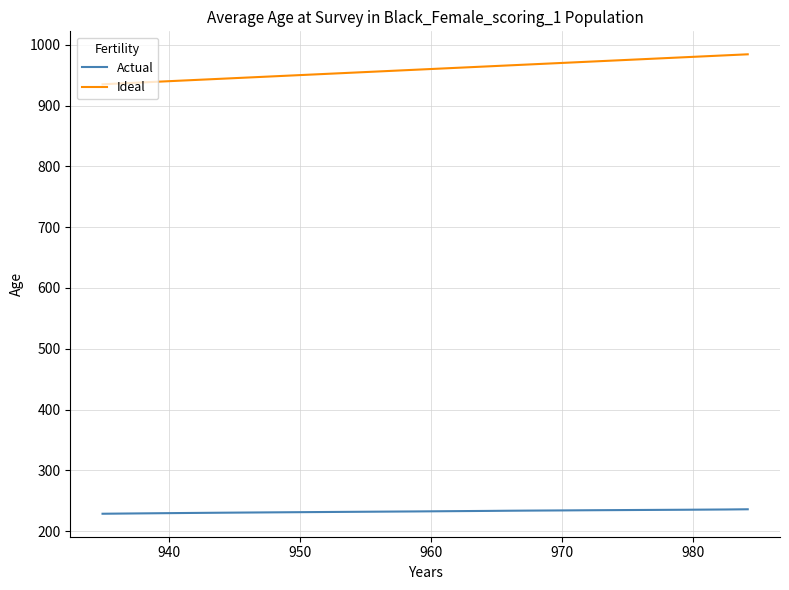

List the series in order of their peak value, lowest first.

Actual, Ideal